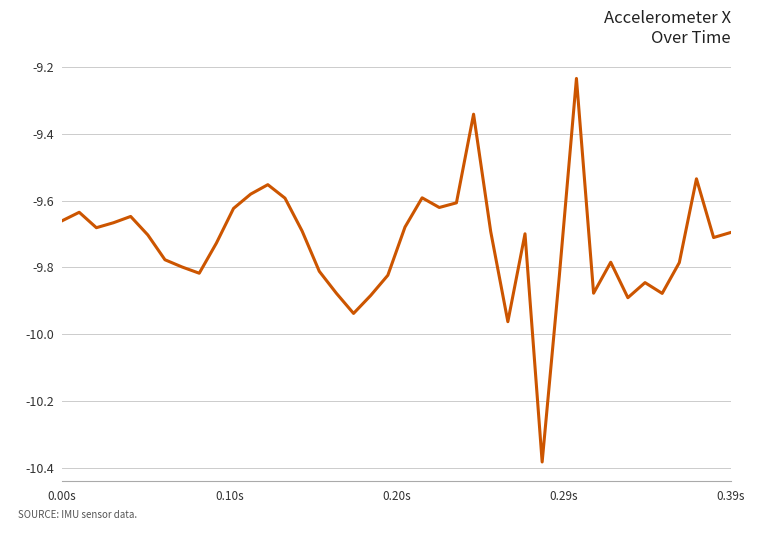

What is the greatest value displayed?

-9.2